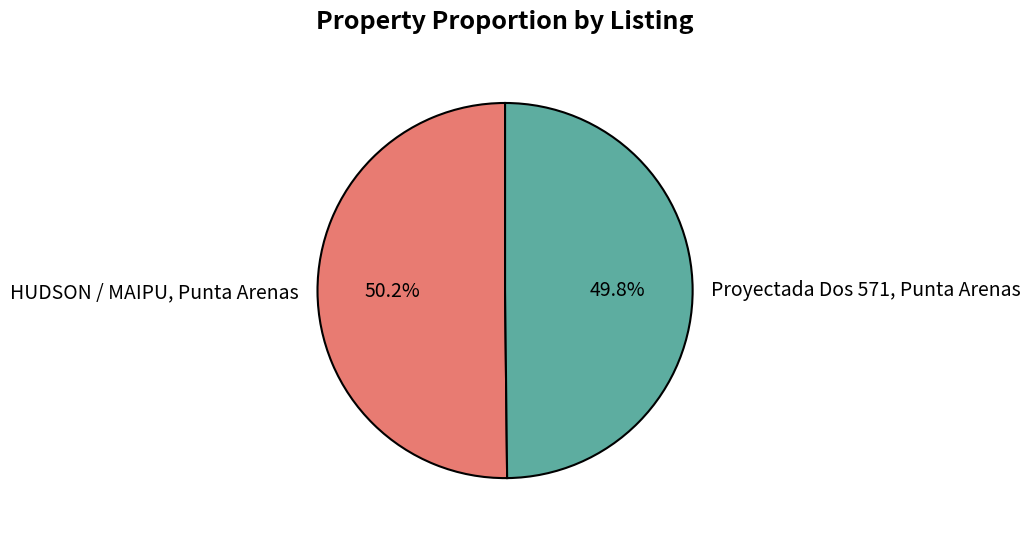

Approximately how many times larger is the value at HUDSON / MAIPU, Punta Arenas compared to Proyectada Dos 571, Punta Arenas?

1.0